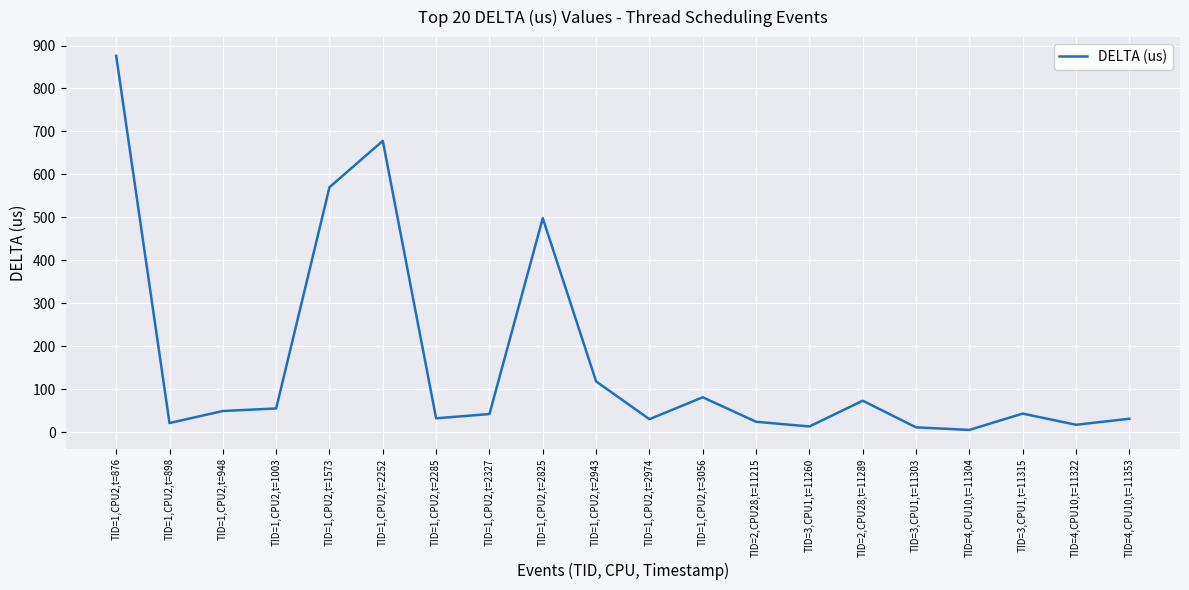

Approximately how many times larger is the value at TID=1,CPU2,t=876 compared to TID=1,CPU2,t=2825?

1.8